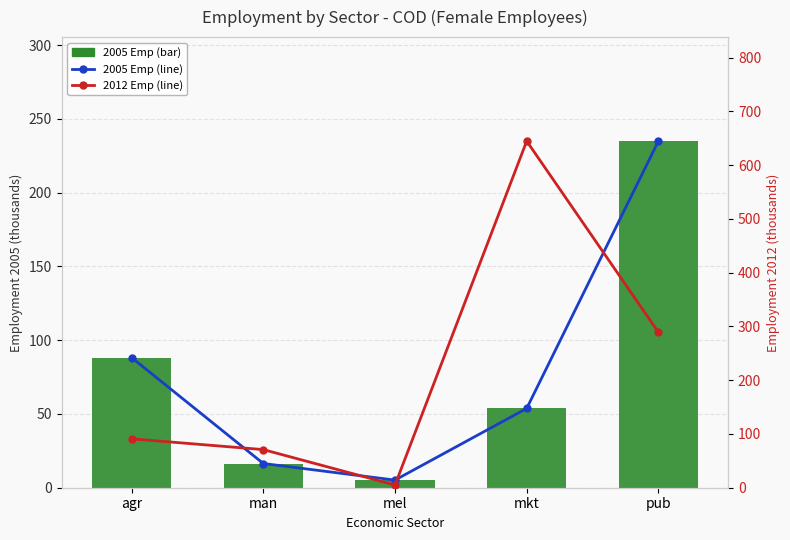

Where does the 2012 Employment series first go above 90?

agr